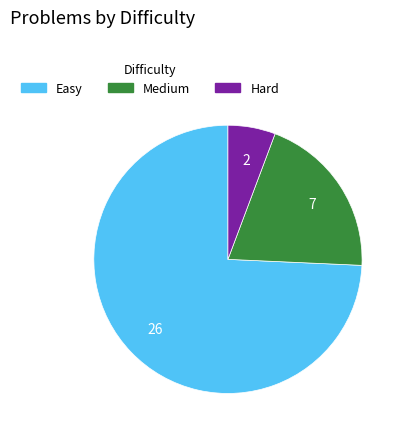

Rank the categories by value from highest to lowest.

Easy, Medium, Hard